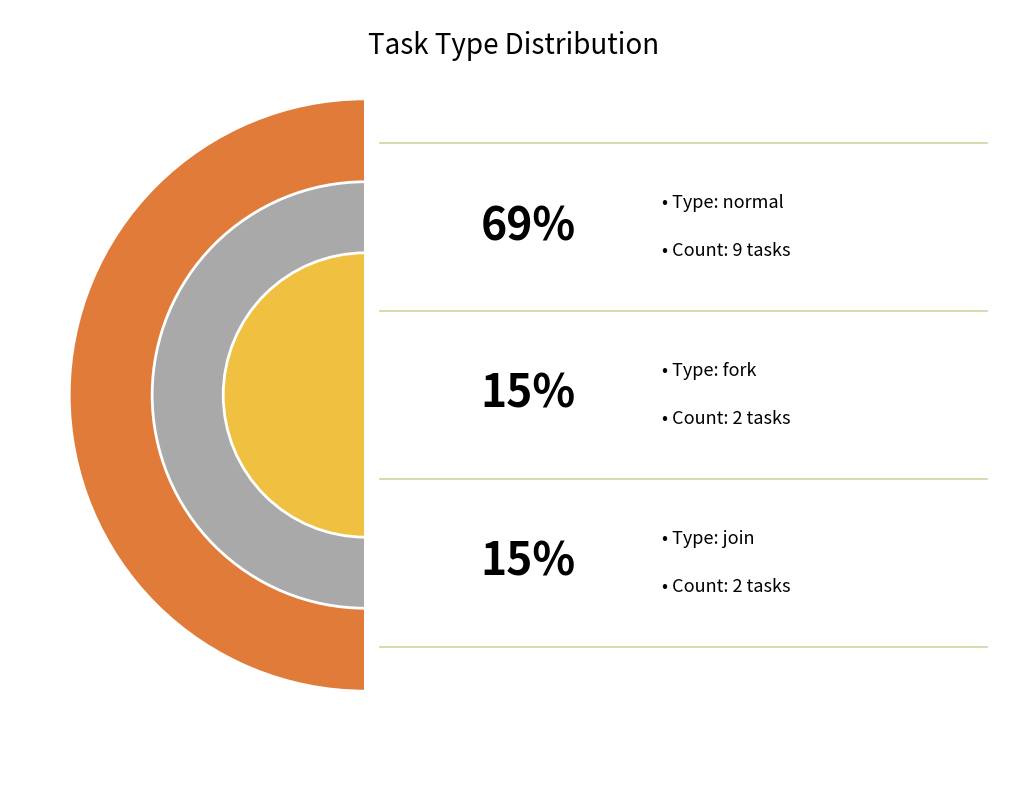

Combined, what portion of the pie is fork and join?

30.8%